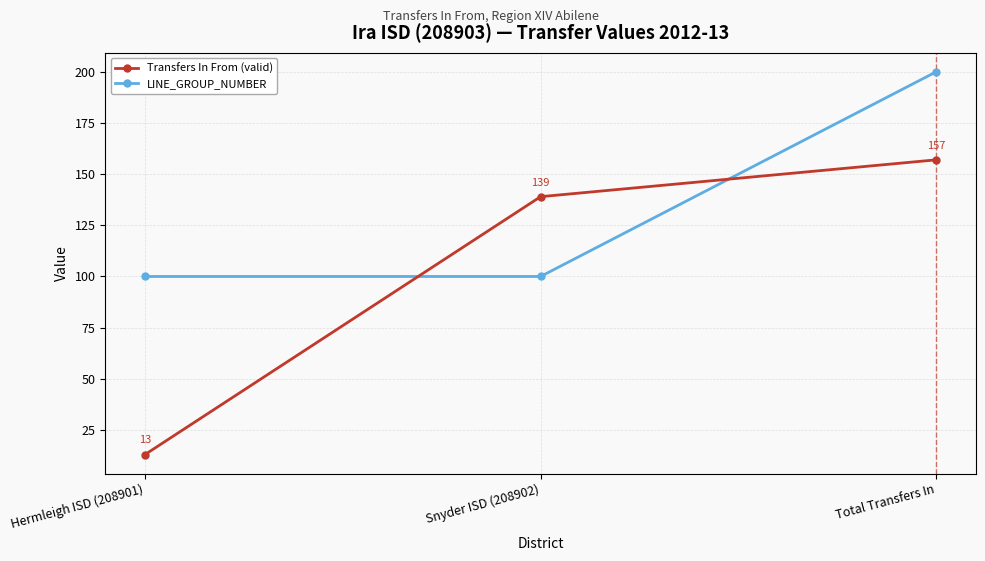

Does the chart display data point markers on the line(s)?

Yes